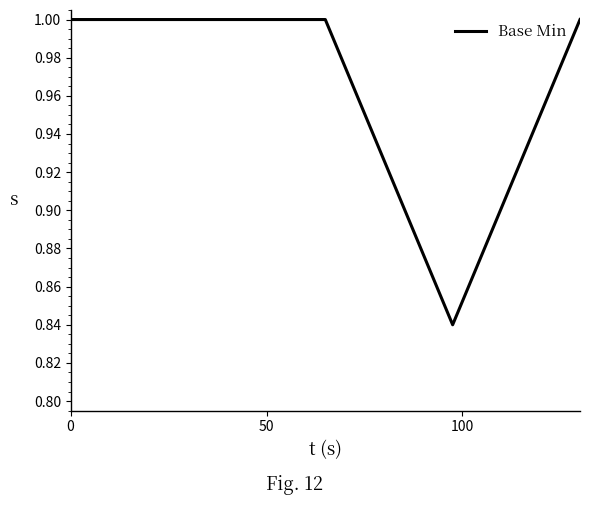

True or false: the data has more than 1 interior local peaks.

False